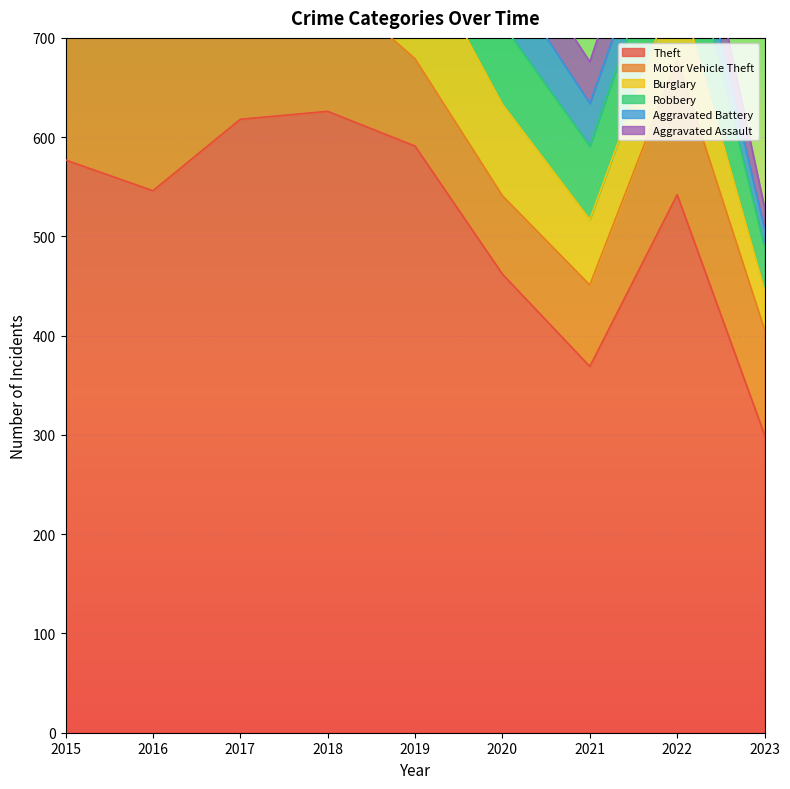

At which category does the chart reach its peak across all series?

2018